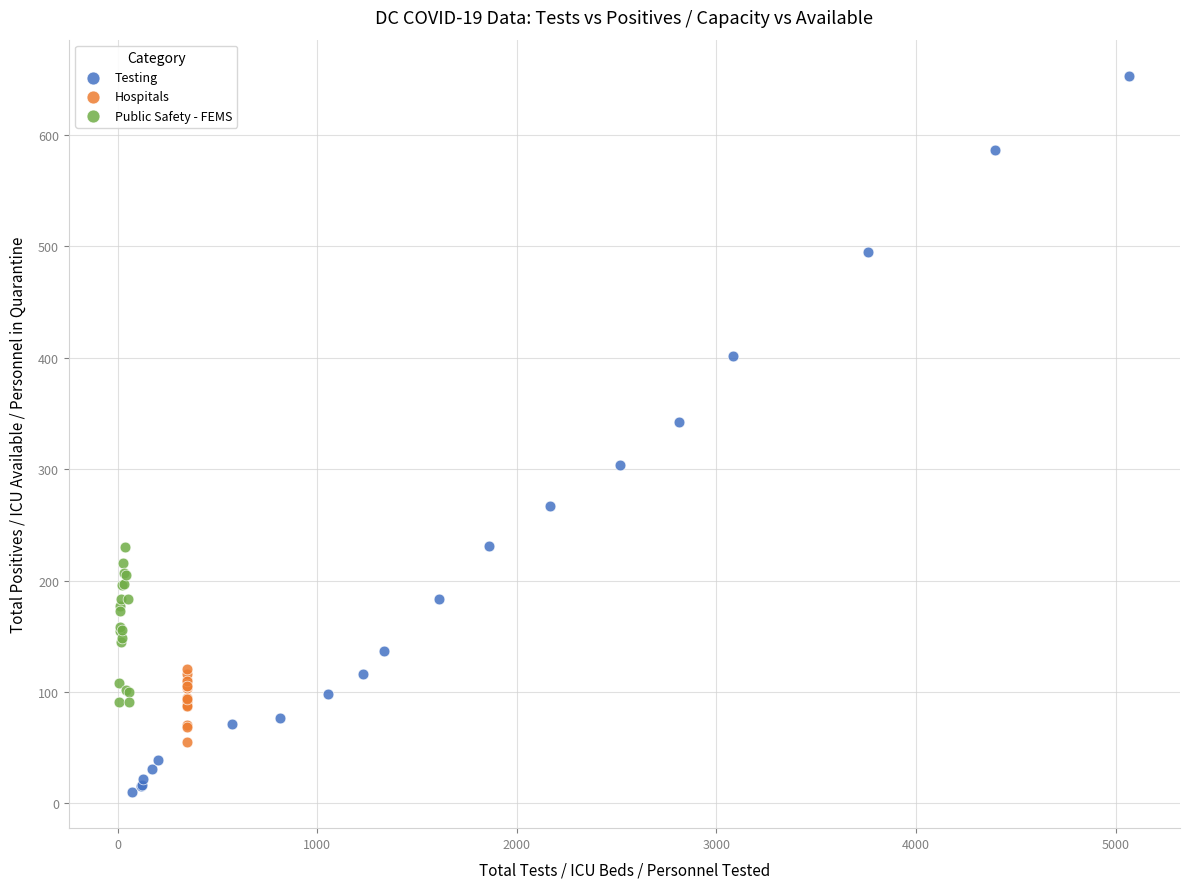

Which series has the largest Y range (max minus min)?

Testing